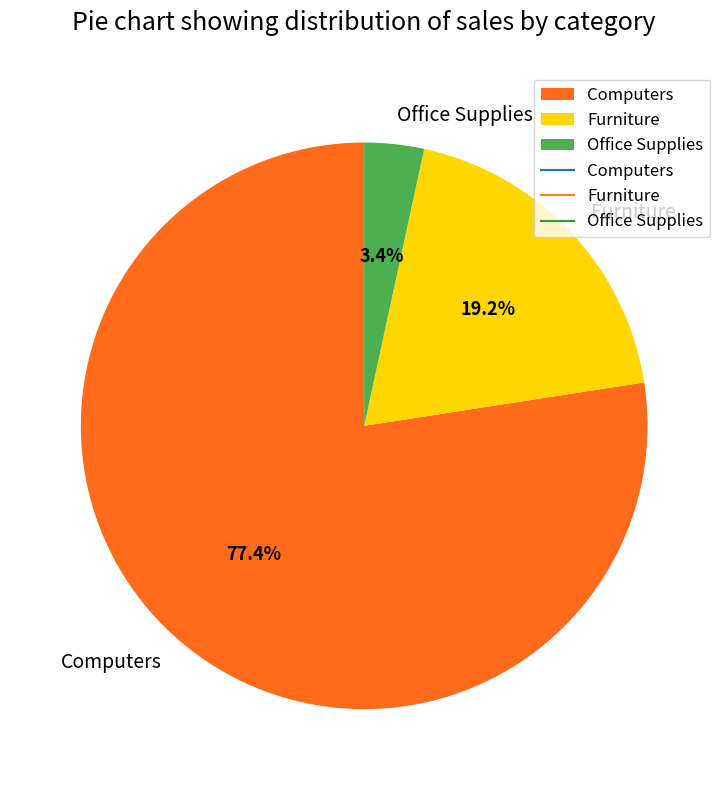

Rank the categories by value from lowest to highest.

Office Supplies, Furniture, Computers